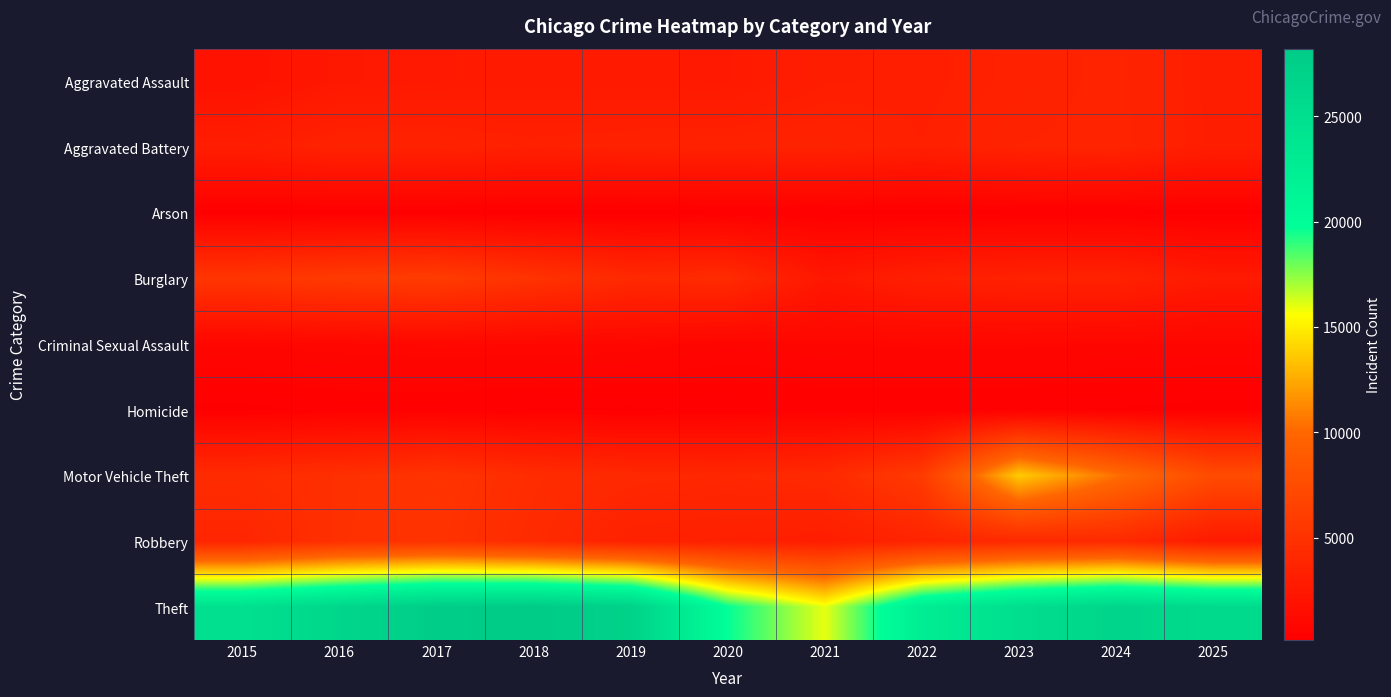

Reading left to right, transcribe all the data shown in this chart.

Aggravated Assault: 2015=1960	2016=2531	2017=2660	2018=2734	2019=2693	2020=2658	2021=3089	2022=3153	2023=3394	2024=3633	2025=3026
Aggravated Battery: 2015=3028	2016=3513	2017=3481	2018=3295	2019=3404	2020=3452	2021=3517	2022=3229	2023=3552	2024=3645	2025=3066
Arson: 2015=182	2016=236	2017=221	2018=156	2019=155	2020=245	2021=237	2022=175	2023=237	2024=242	2025=176
Burglary: 2015=5341	2016=5822	2017=5971	2018=5068	2019=4181	2020=4331	2021=2465	2022=3233	2023=3404	2024=3470	2025=2712
Criminal Sexual Assault: 2015=833	2016=894	2017=953	2018=933	2019=903	2020=720	2021=798	2022=853	2023=857	2024=804	2025=808
Homicide: 2015=204	2016=313	2017=309	2018=252	2019=231	2020=304	2021=316	2022=309	2023=288	2024=249	2025=175
Motor Vehicle Theft: 2015=4402	2016=4779	2017=5177	2018=4480	2019=4115	2020=3965	2021=4218	2022=5888	2023=13689	2024=10388	2025=7413
Robbery: 2015=3790	2016=4849	2017=5044	2018=4320	2019=3389	2020=3273	2021=3055	2022=3665	2023=4147	2024=4205	2025=2739
Theft: 2015=24764	2016=26322	2017=27851	2018=28198	2019=27139	2020=19733	2021=15962	2022=22619	2023=25063	2024=26549	2025=25698